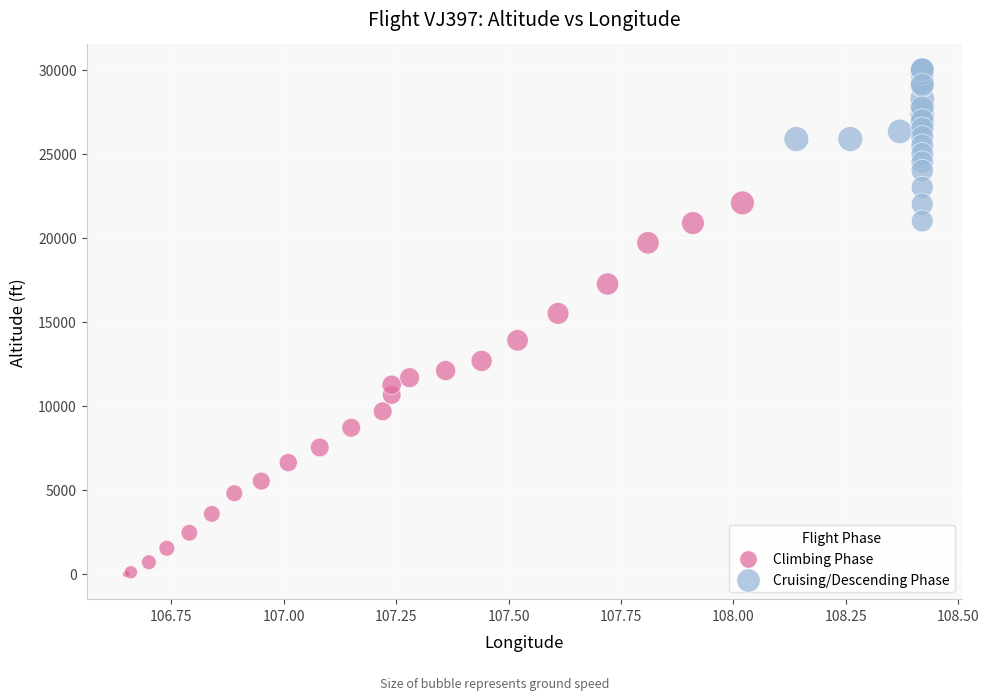

What are all the series names shown in the legend?

Climbing Phase, Cruising/Descending Phase